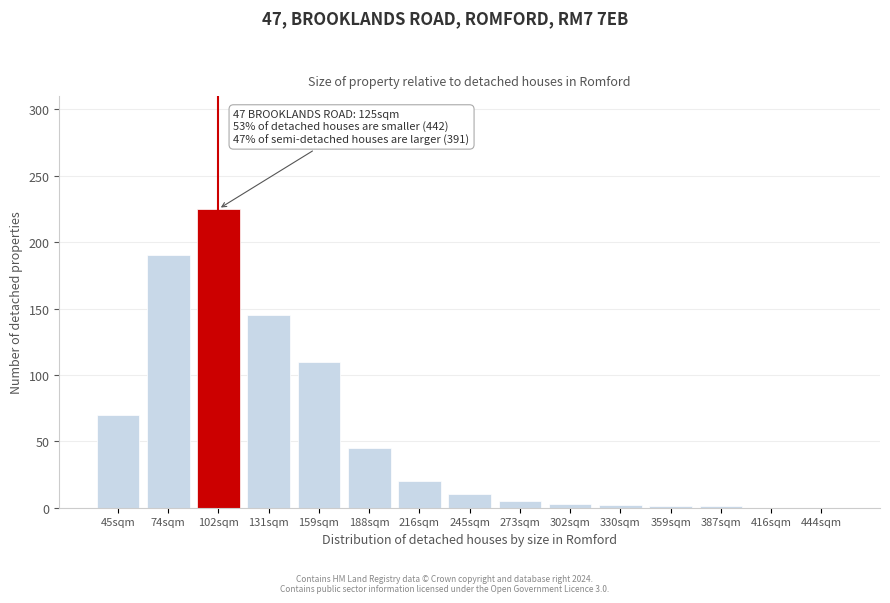

True or false: the data shows 91 at 45sqm.

False